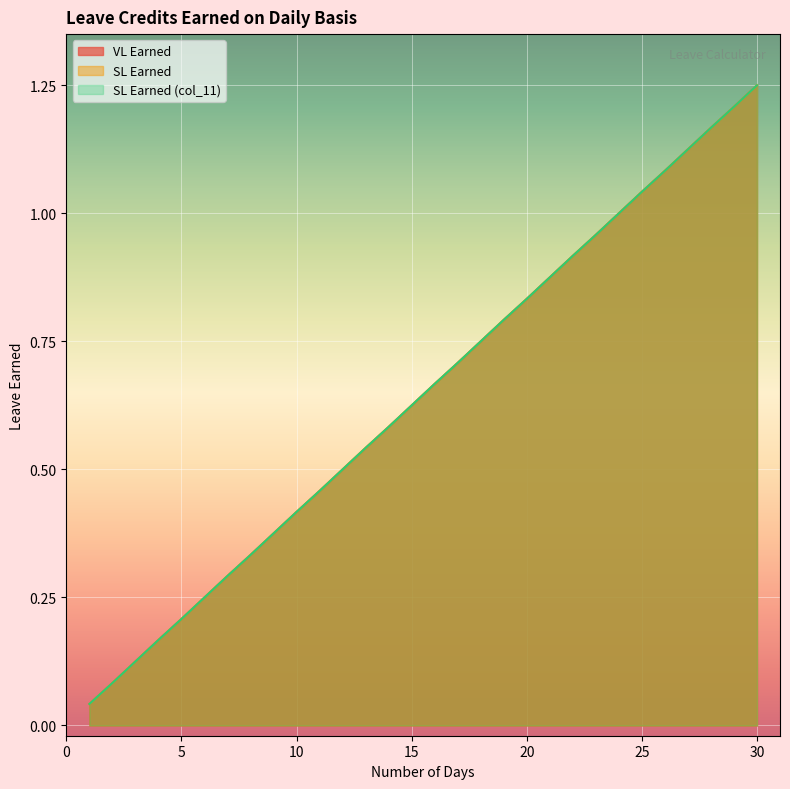

What is the difference between the maximum and minimum values in the SL Earned series?

1.2